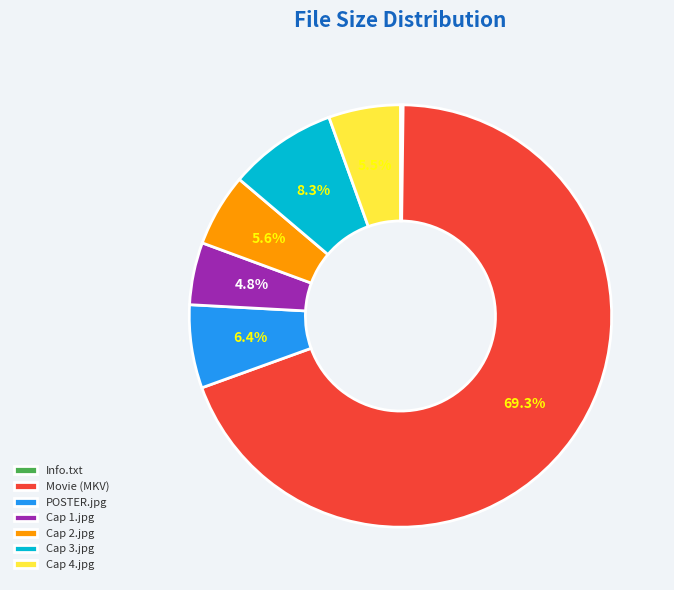

What is the largest slice in the pie chart?

Movie (MKV)